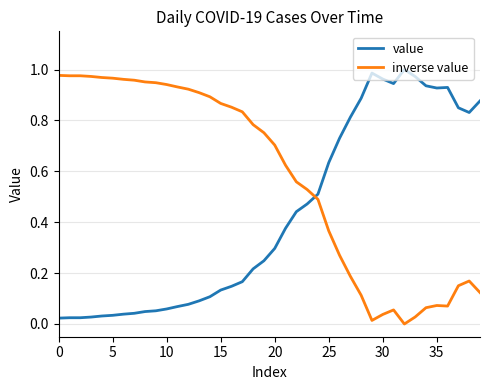

List the series in order of their overall mean, highest first.

inverse value, value